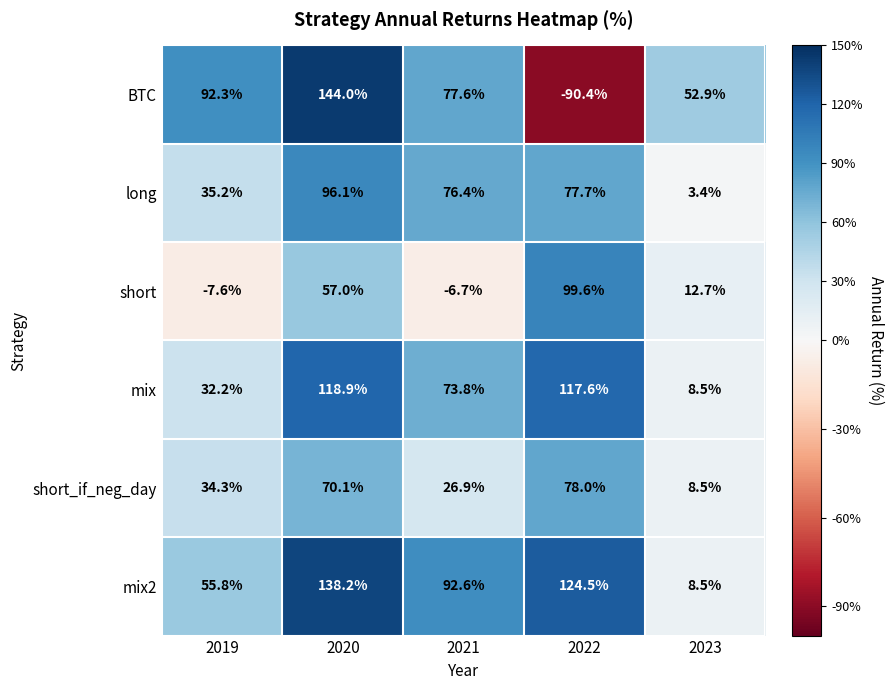

Which series has the widest spread of values?

BTC